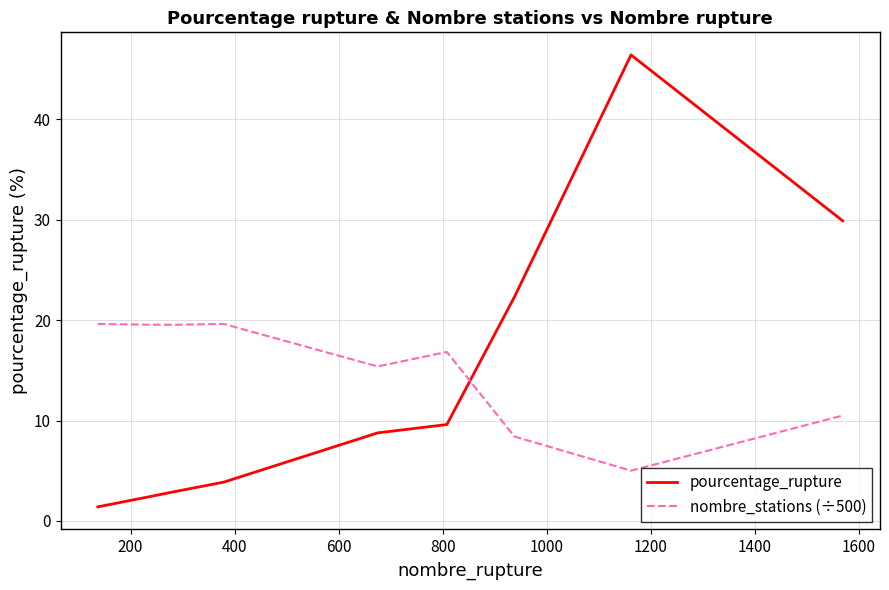

Rank the series by their average value, from highest to lowest.

nombre_stations (÷500), pourcentage_rupture